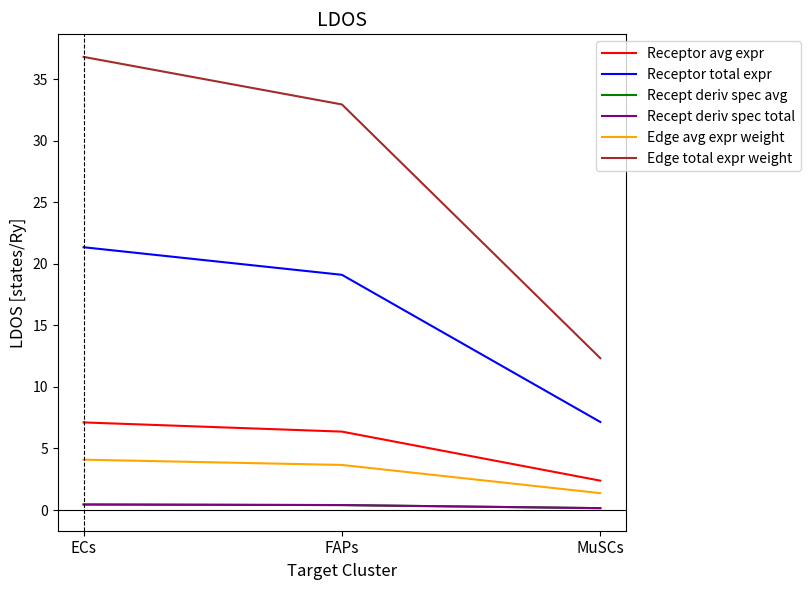

What is the maximum value for Edge total expr weight?

36.8